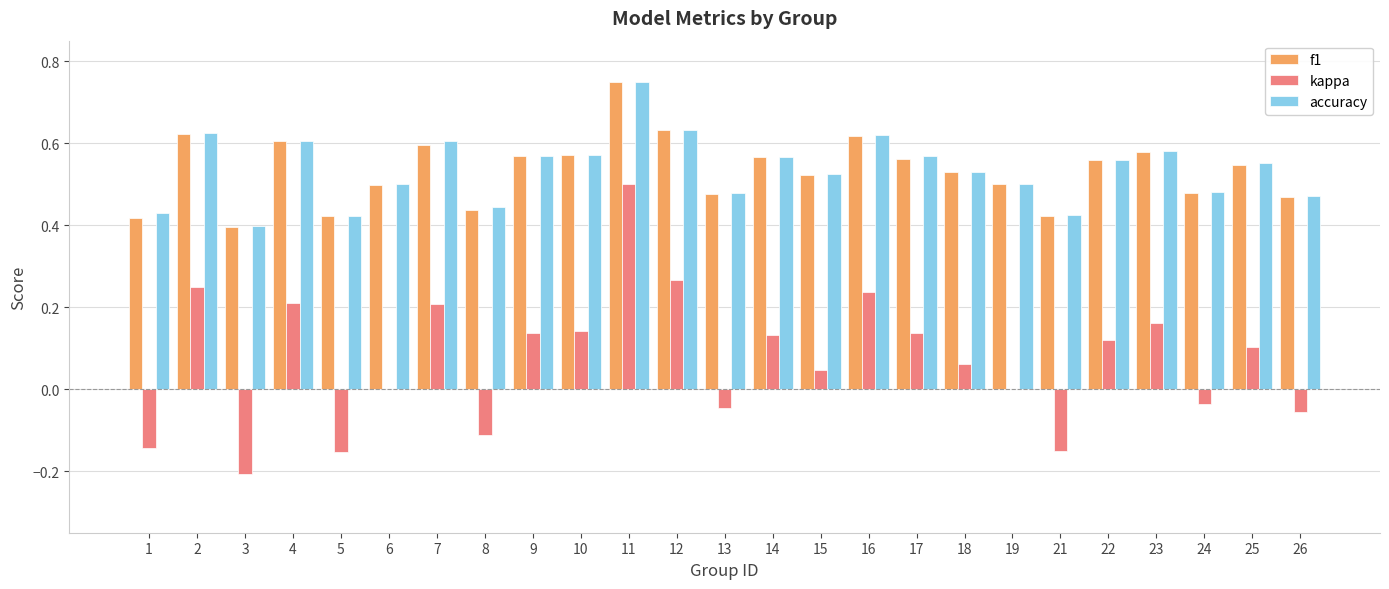

Is the value of f1 at 17 greater than the value of accuracy at 21?

Yes